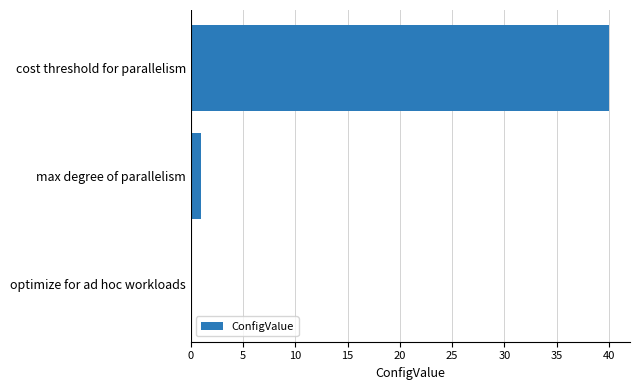

Reading top to bottom, list all the values displayed in this chart.

cost threshold for parallelism=40	max degree of parallelism=1	optimize for ad hoc workloads=0